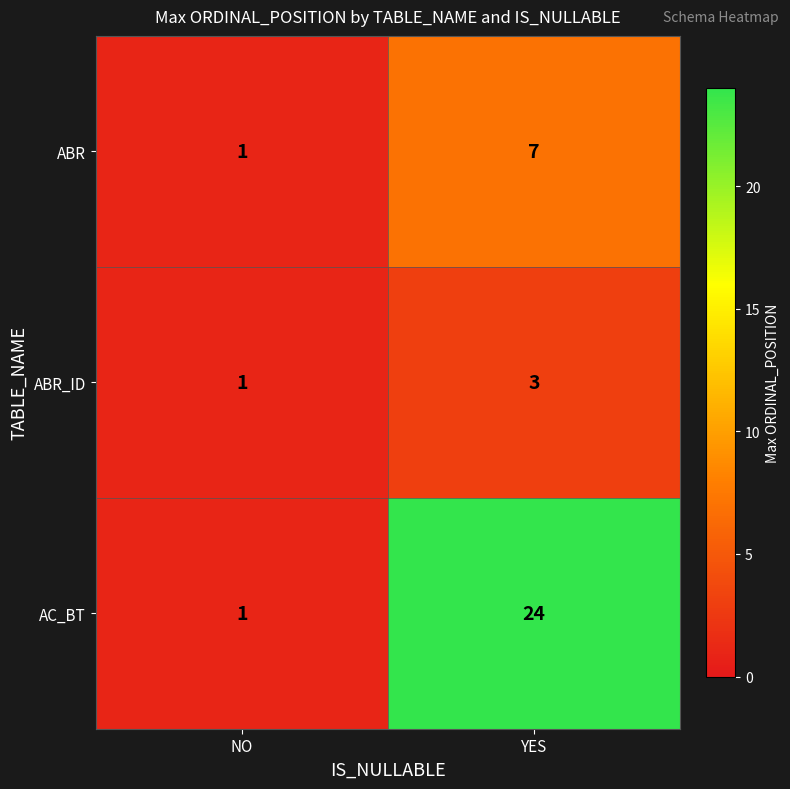

True or false: AC_BT has a value of 1 at NO.

True